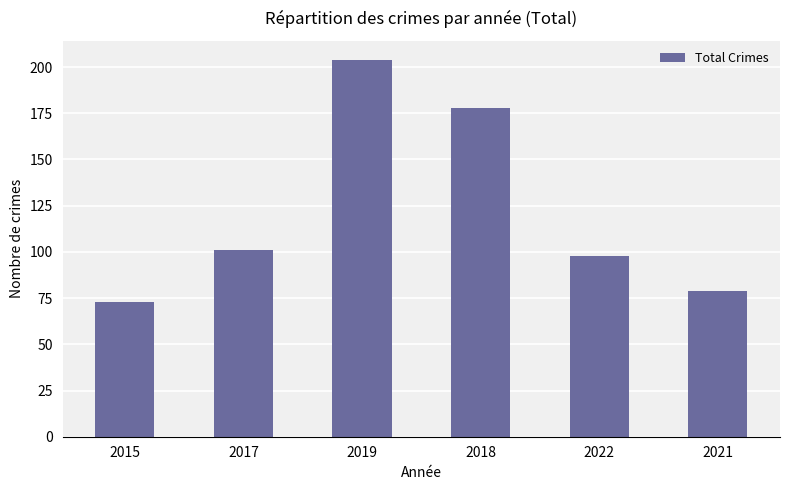

List the labels in order of value, smallest first.

2015, 2021, 2022, 2017, 2018, 2019